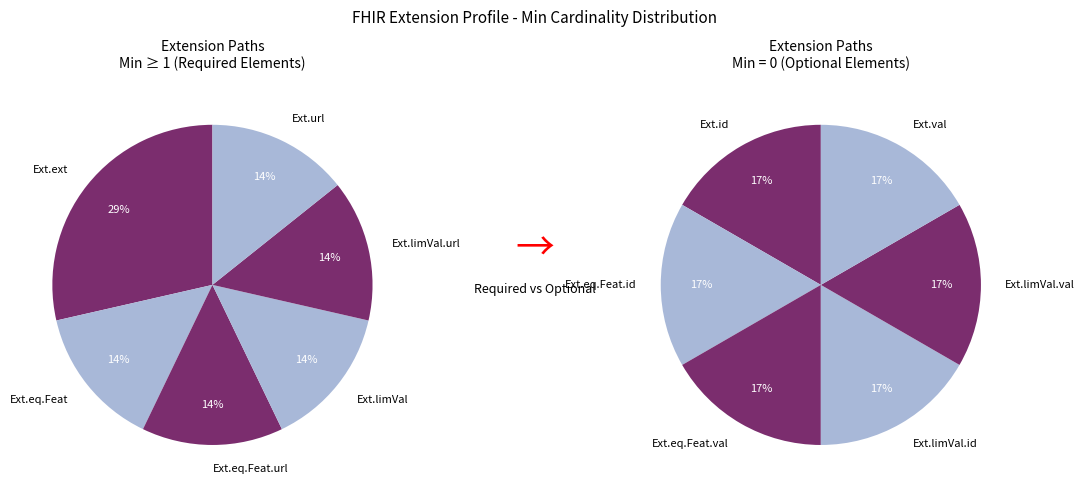

How many slices are in this pie chart?

6